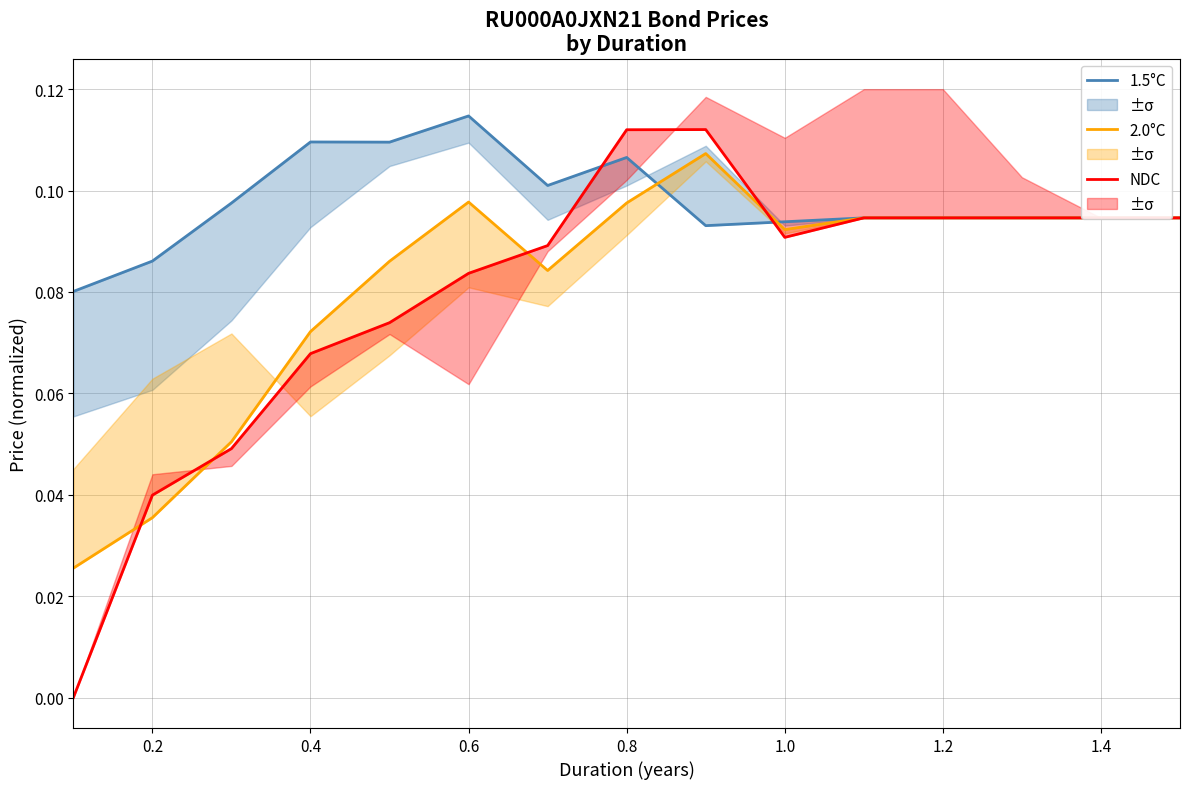

What is the value of the 2.0°C point at the 14th from the left?

0.1